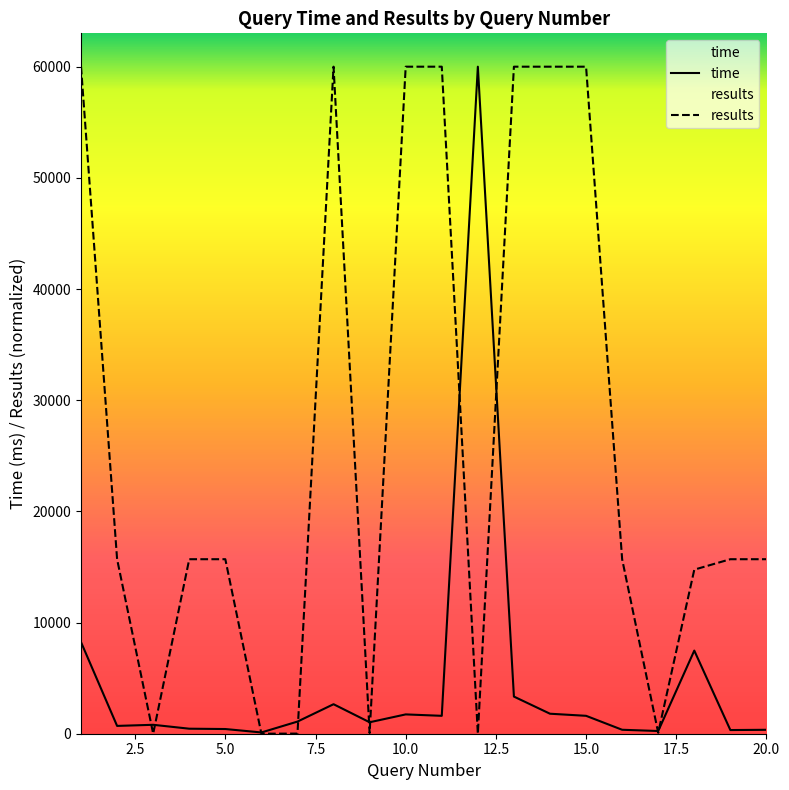

How many series are shown in this chart?

2